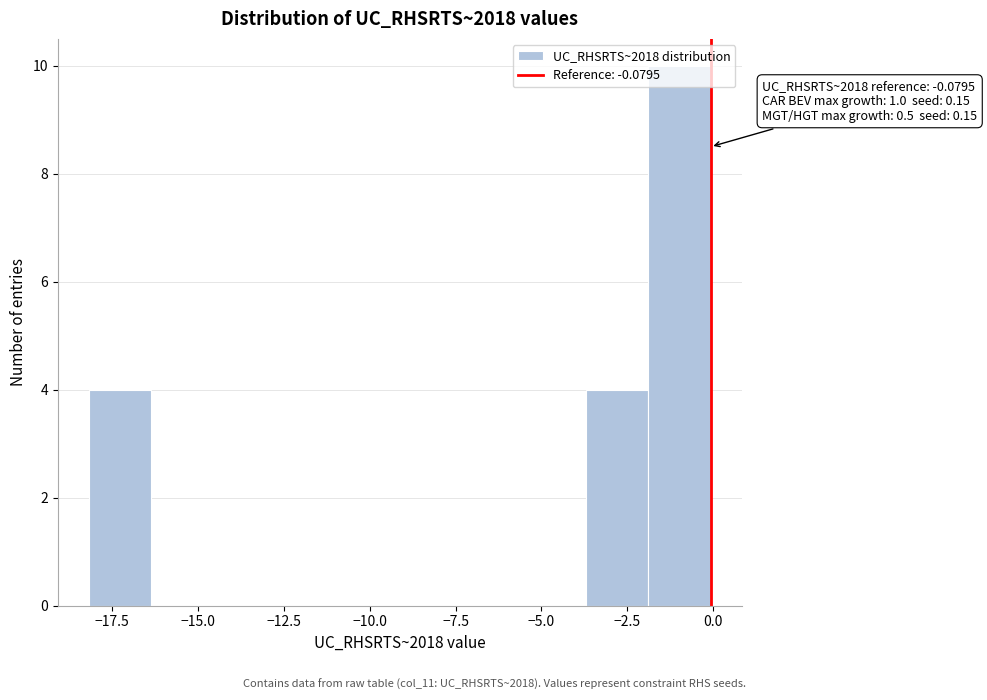

Read against the x-axis, roughly where is the centre of the tallest bar?

-1.0